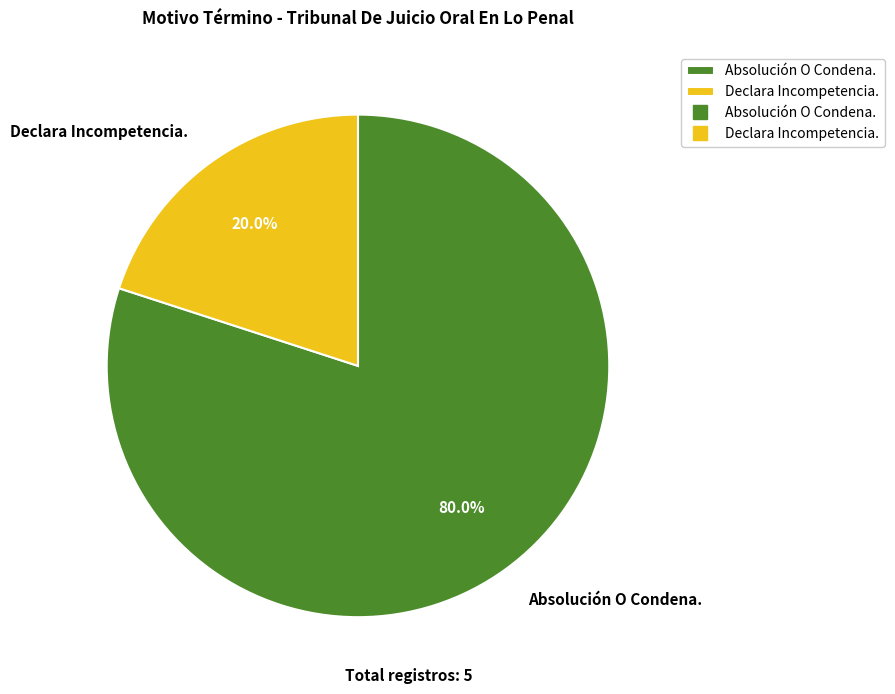

The Declara Incompetencia. slice represents 28% of the pie. True or false?

False